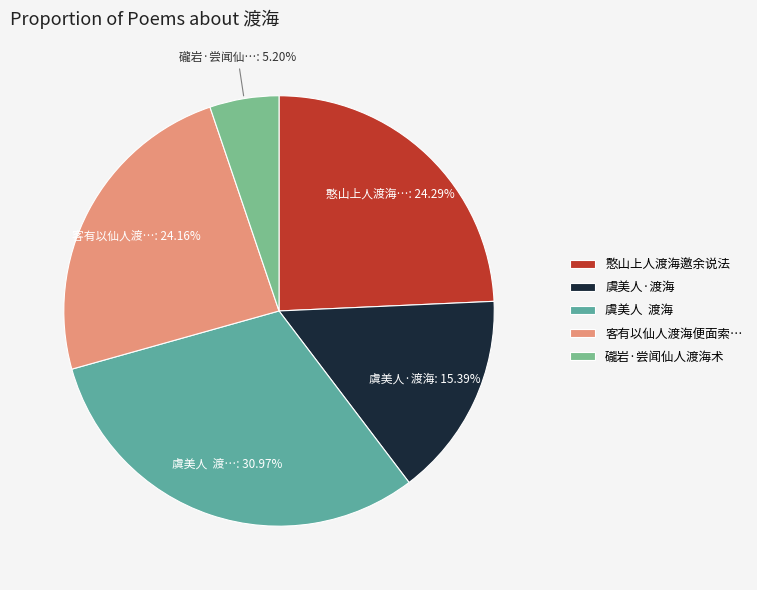

How many segments does this pie chart have?

5